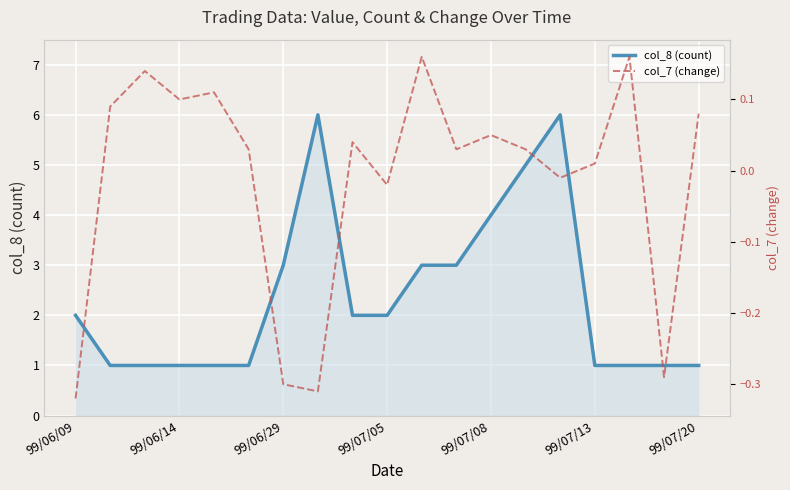

What are all the series names shown in the legend?

col_8 (count), col_7 (change)